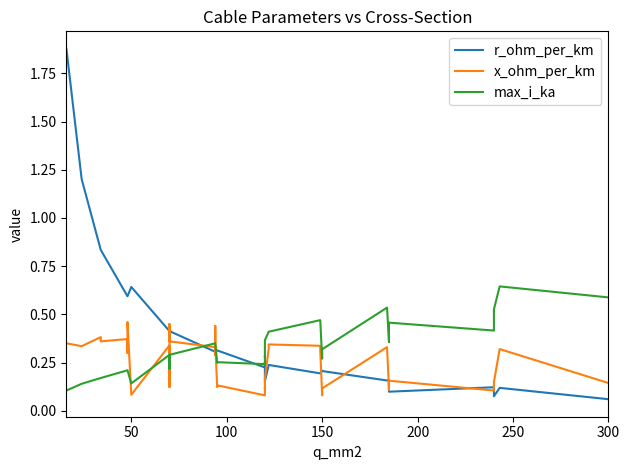

True or false: max_i_ka has more than 2 interior local peaks.

True